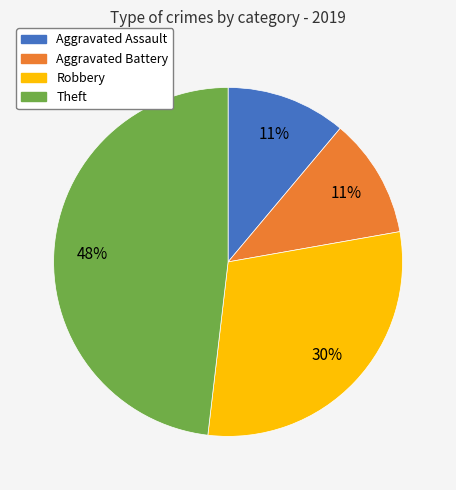

Approximately how many times larger is the value at Aggravated Battery compared to Theft?

0.2